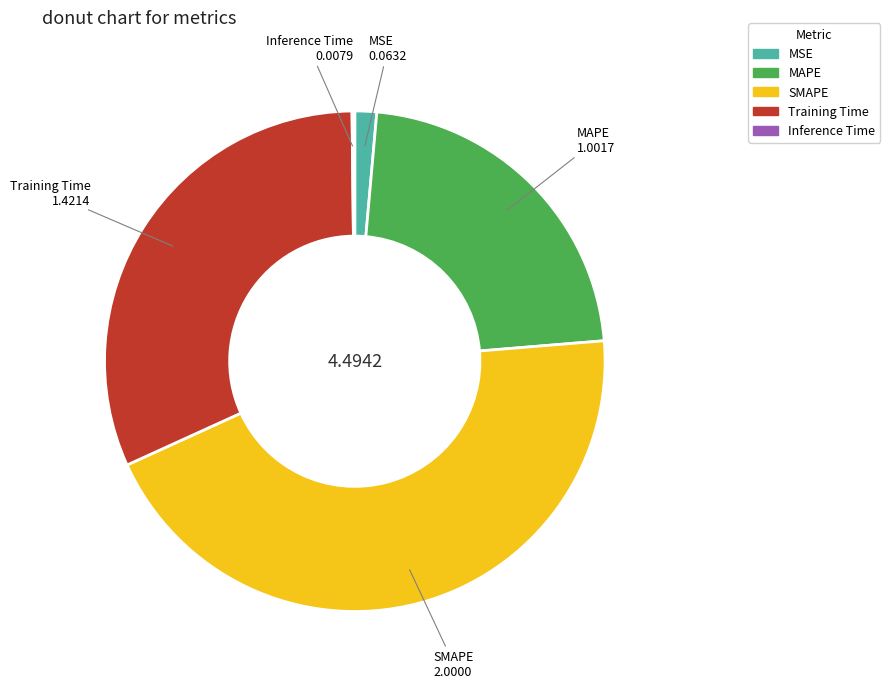

Combined, do MSE and Training Time account for over 50%?

No